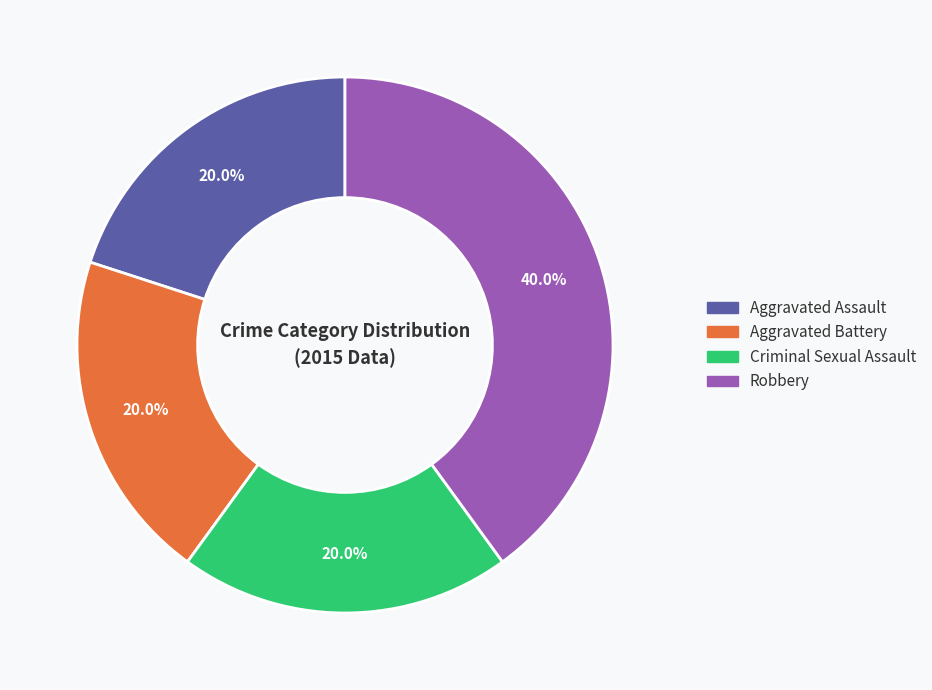

How many slices are in this pie chart?

4